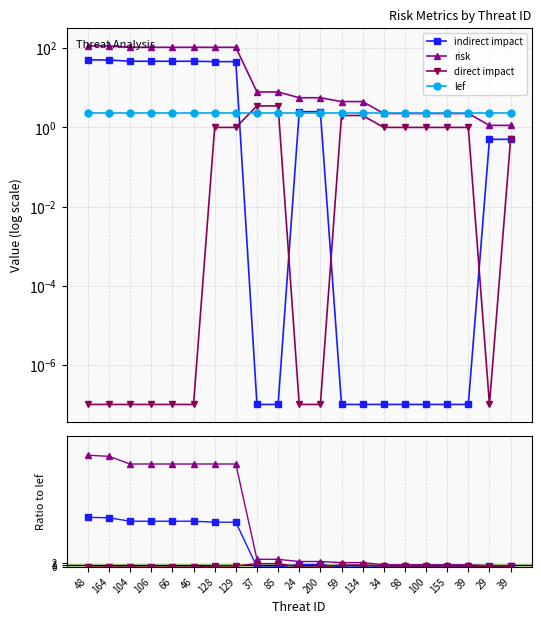

True or false: direct impact and risk cross at least once.

False